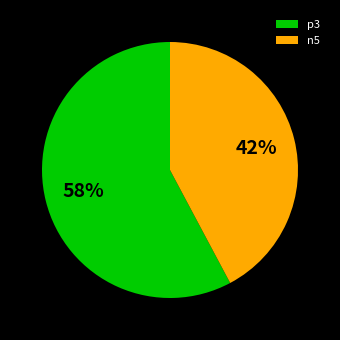

To the nearest percent, what is the average slice percentage?

50%